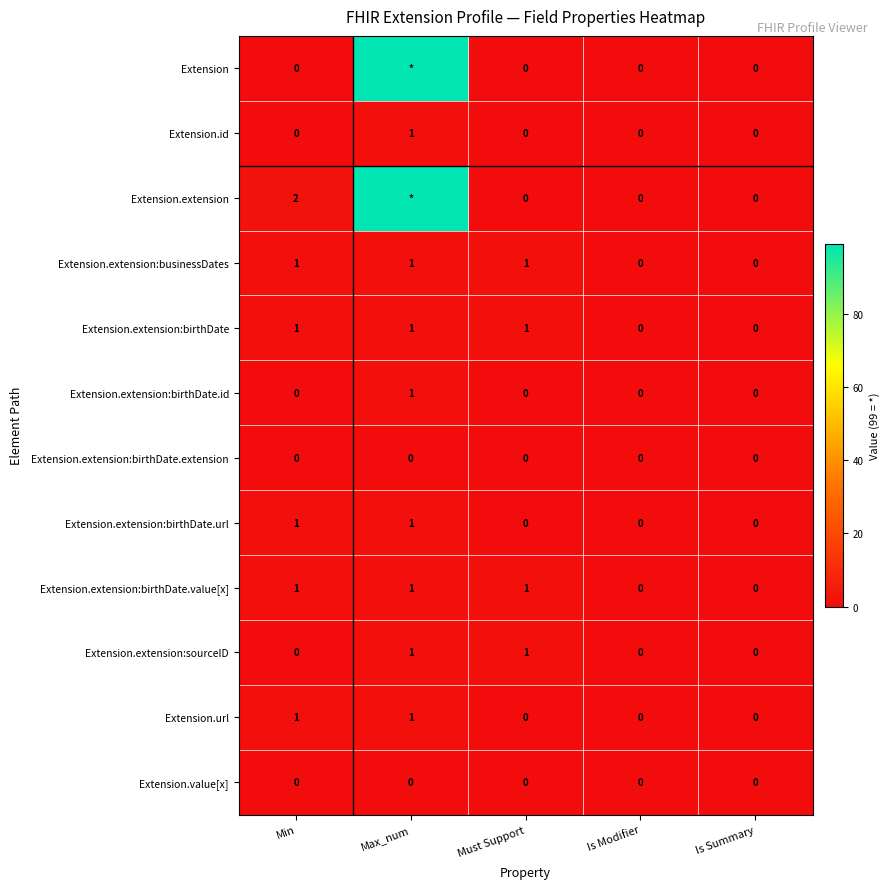

Between Is Summary and Min, which is larger?

Is Summary